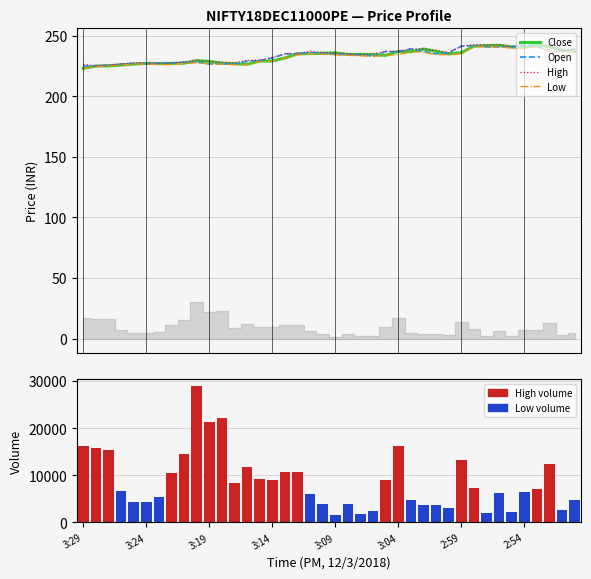

At which label is High closest to 234?

22